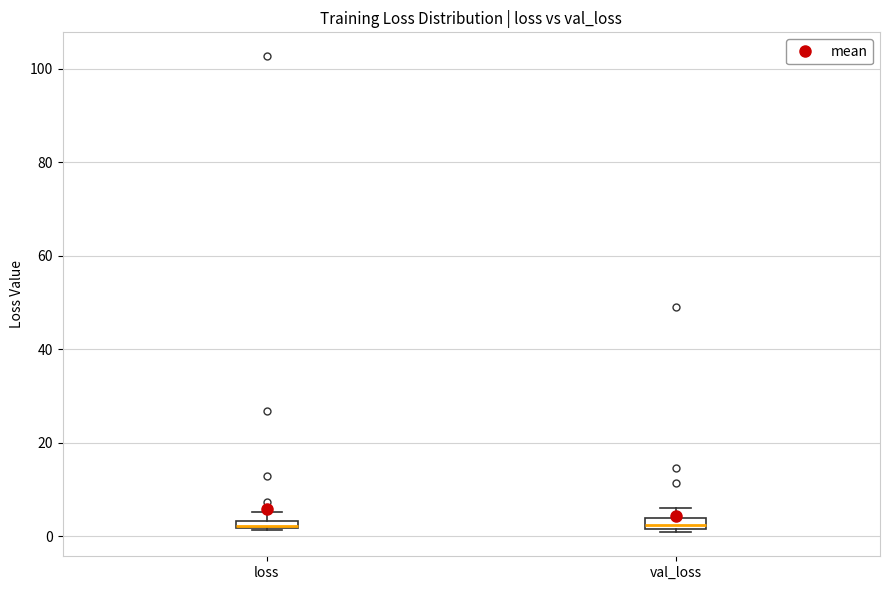

Where is the lower edge of the box for loss on the y-axis? The values are not printed on the chart, so give them approximately, as read against the axis.

2